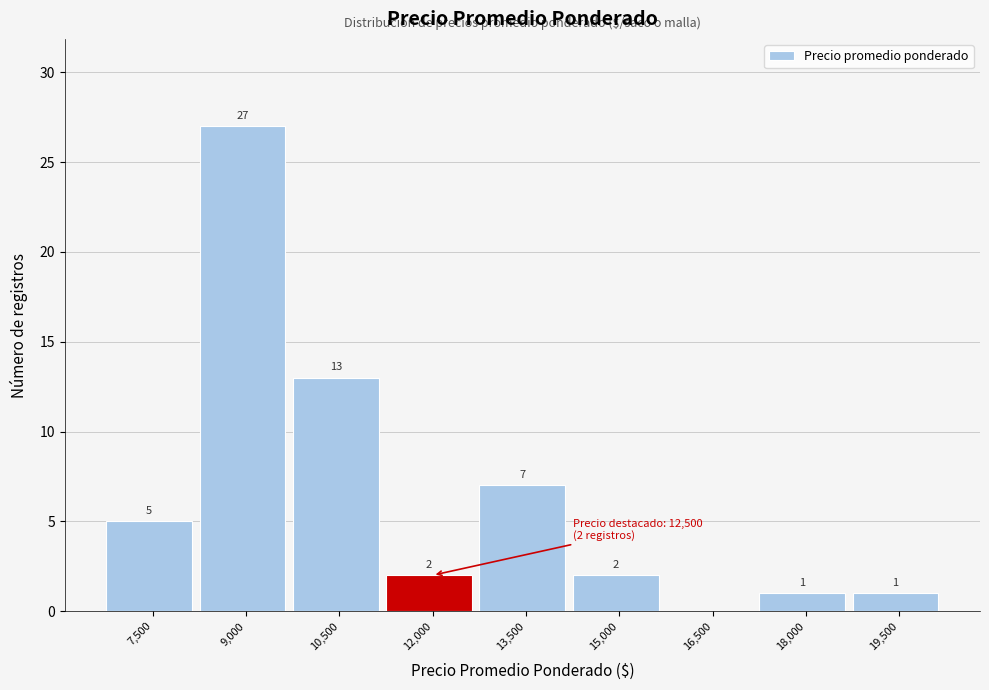

Reading left to right, transcribe all the data shown in this chart.

7,500=5	9,000=27	10,500=13	12,000=2	13,500=7	15,000=2	16,500=0	18,000=1	19,500=1